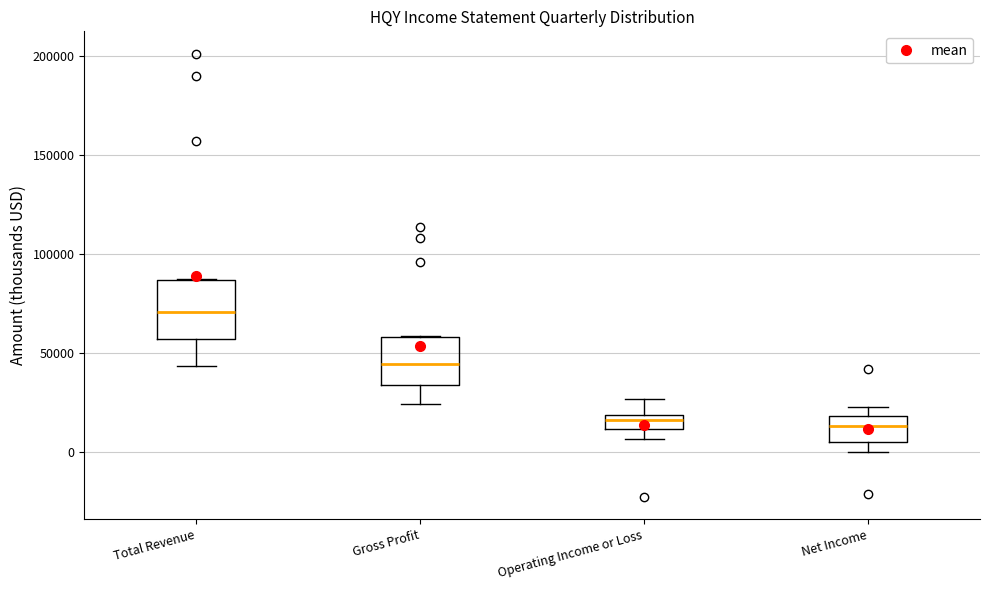

Where is the upper edge of the box for Net Income on the y-axis? The values are not printed on the chart, so give them approximately, as read against the axis.

20000